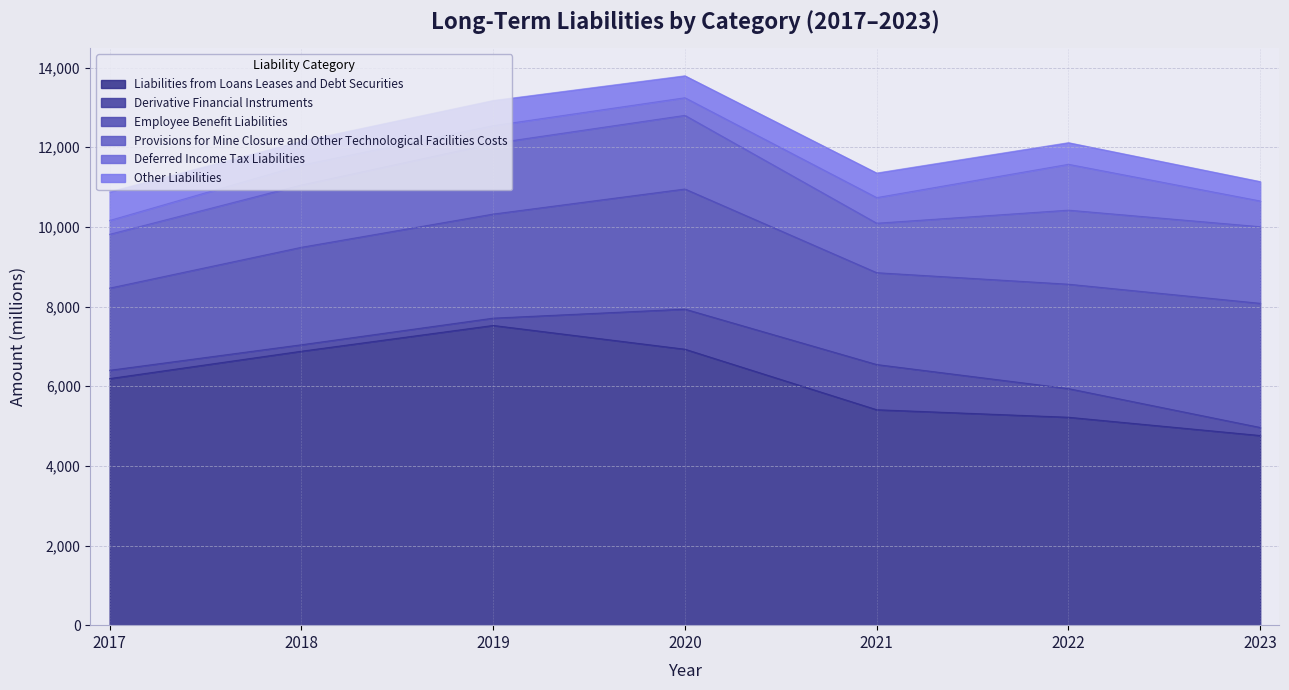

In Employee_Benefit_Liabilities, how many points are higher than both neighbors (excluding endpoints)?

1